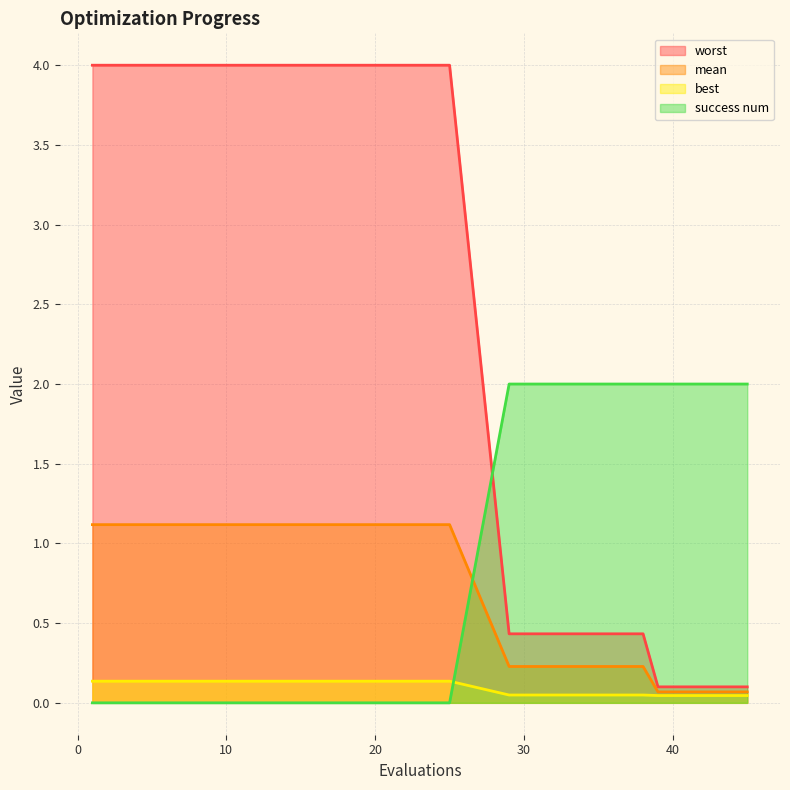

What is the value of the success num point at the 20th from the left?

2.0